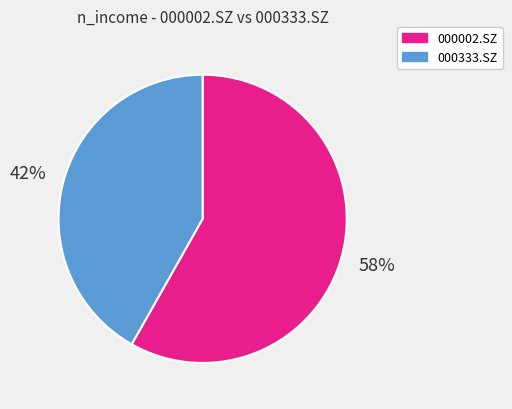

How many segments does this pie chart have?

2